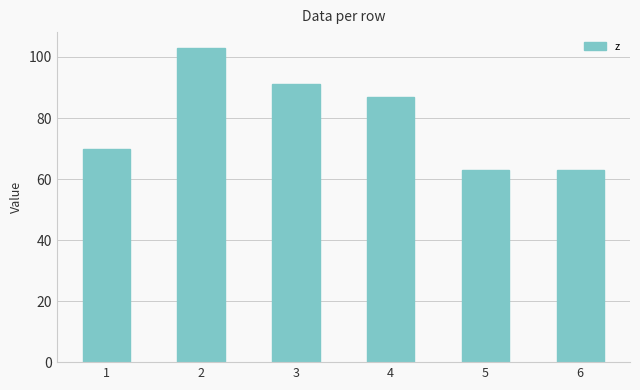

What value does the data have at 2, to the nearest 5?

105